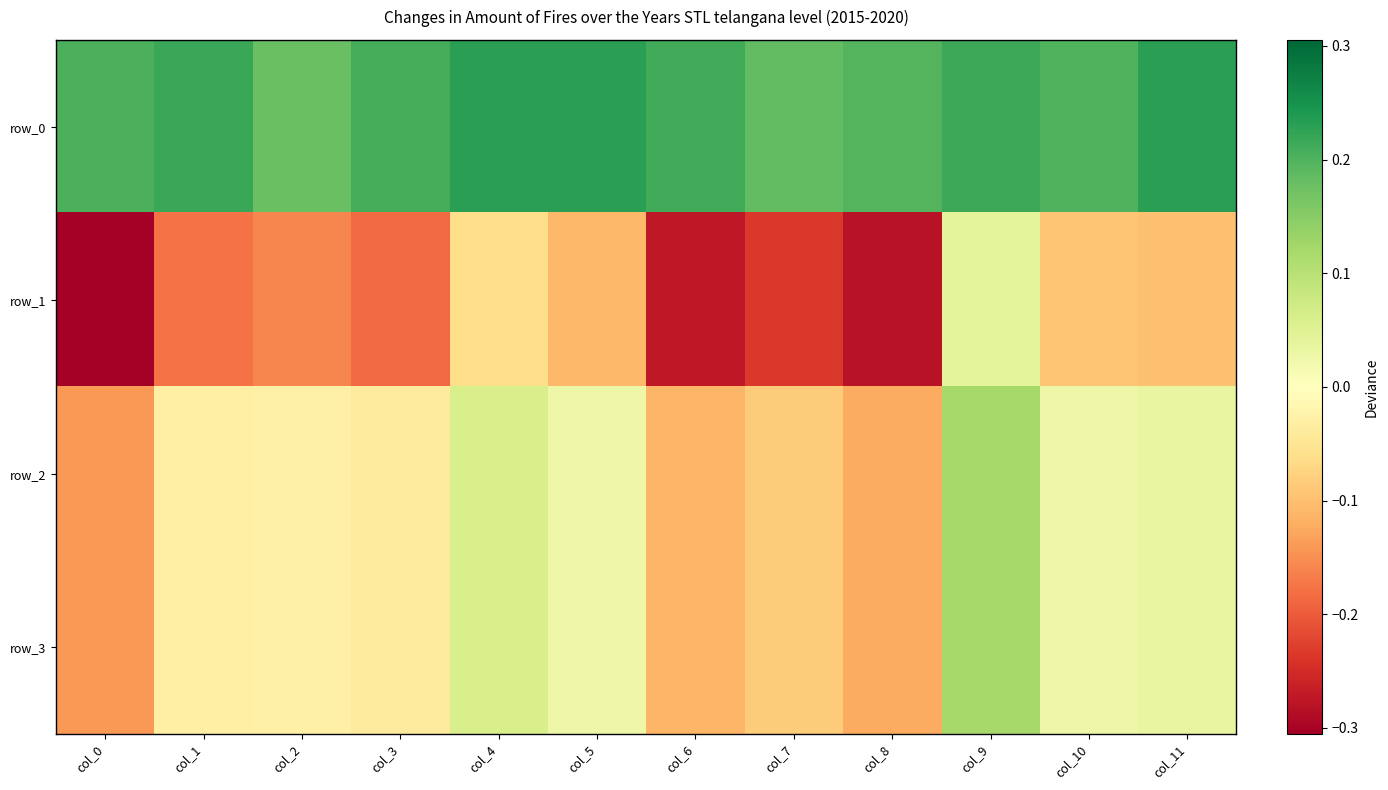

Is it true that row_2 equals -0.1 at col_0?

False